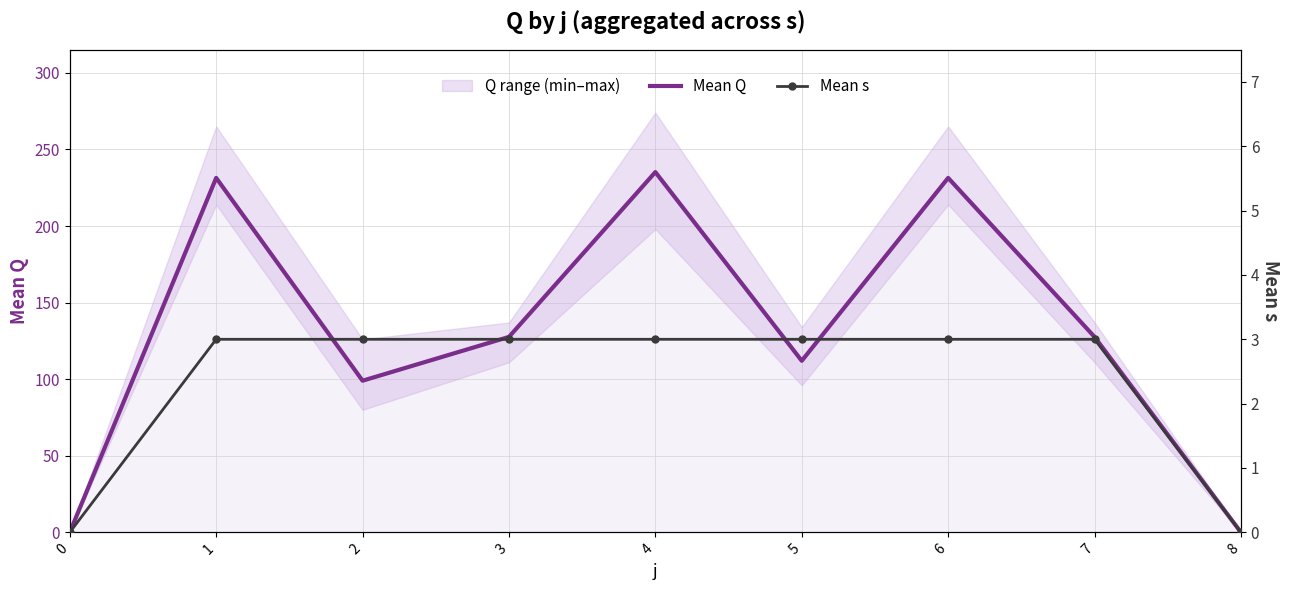

Reading left to right, extract all data points from this chart.

Mean Q: 0.0	231.4	99.0	127.6	235.2	112.0	231.4	127.6	0.0
Mean s: 0.0	3.0	3.0	3.0	3.0	3.0	3.0	3.0	0.0